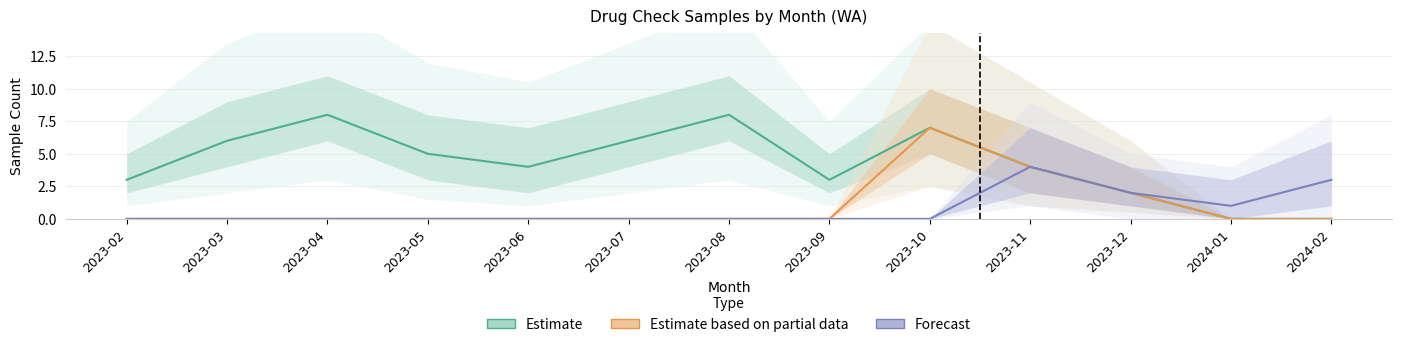

Rank the series at 2023-12 from highest to lowest value.

Estimate, Estimate based on partial data, Forecast